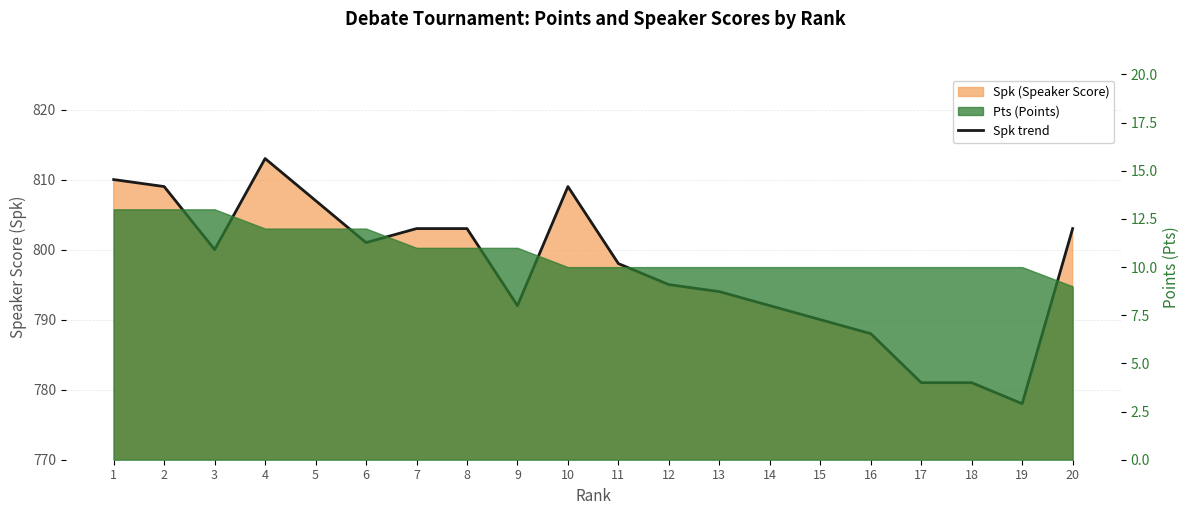

What is the difference between the second highest and minimum values?

32